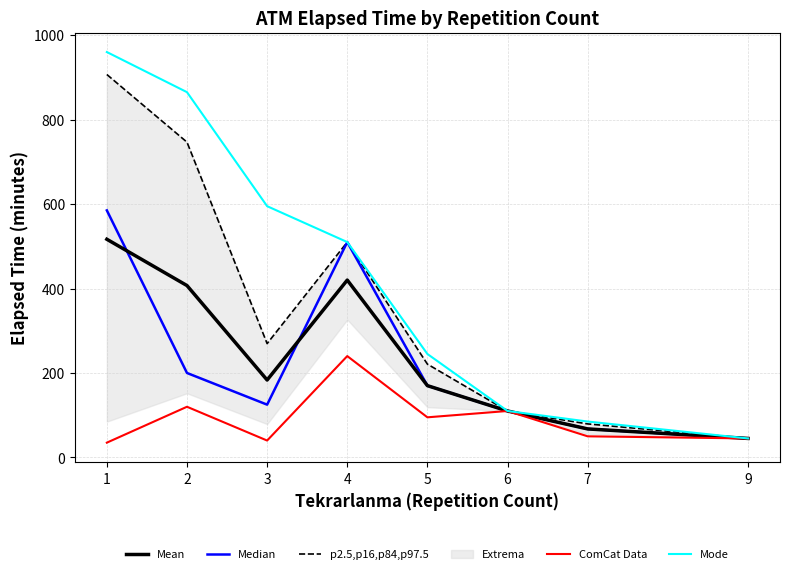

True or false: ComCat Data has a value of 55.6 at 3.

False